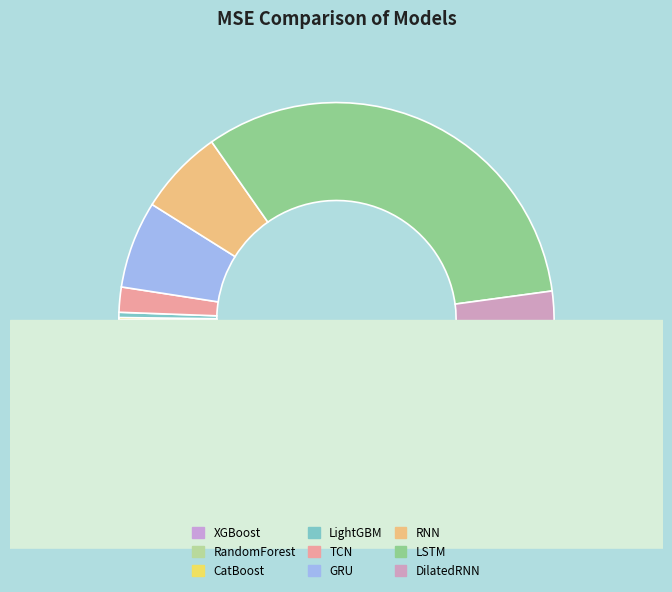

To the nearest percent, what percentage of the pie is TCN?

2%